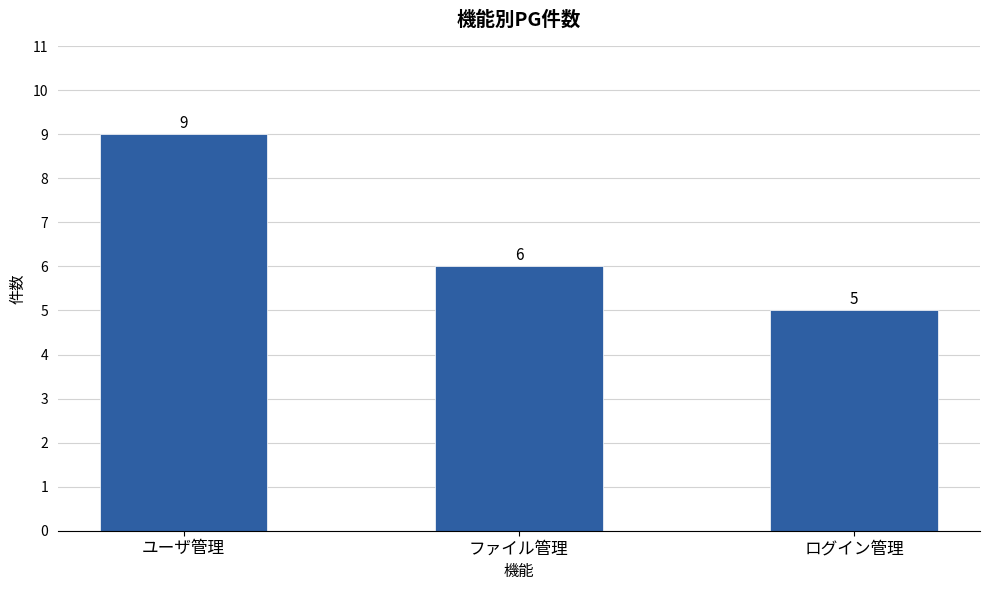

At which category does the chart reach its minimum across all series?

ログイン管理